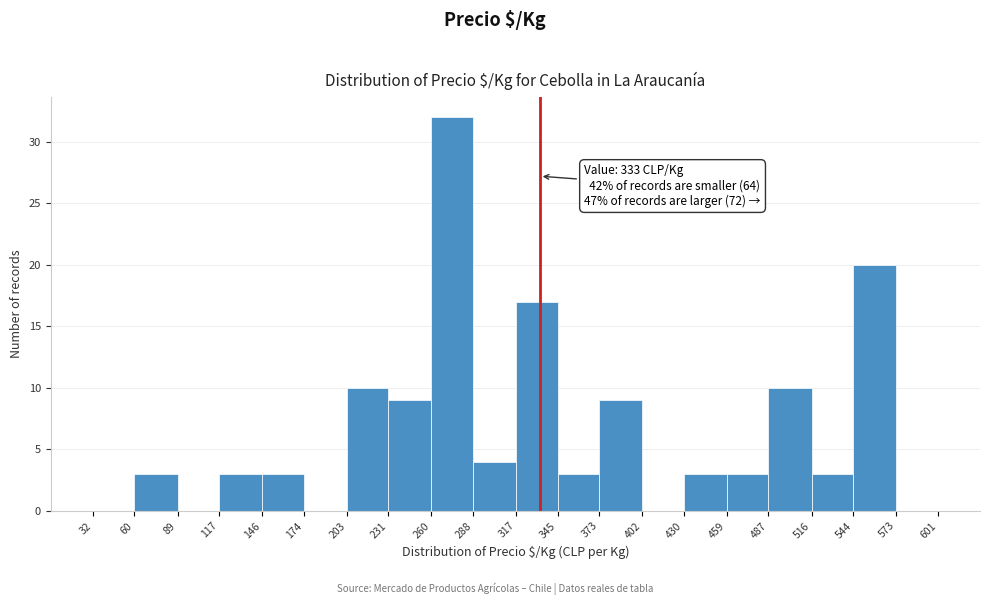

Over which range of the x-axis is the bar tallest?

260 to 288